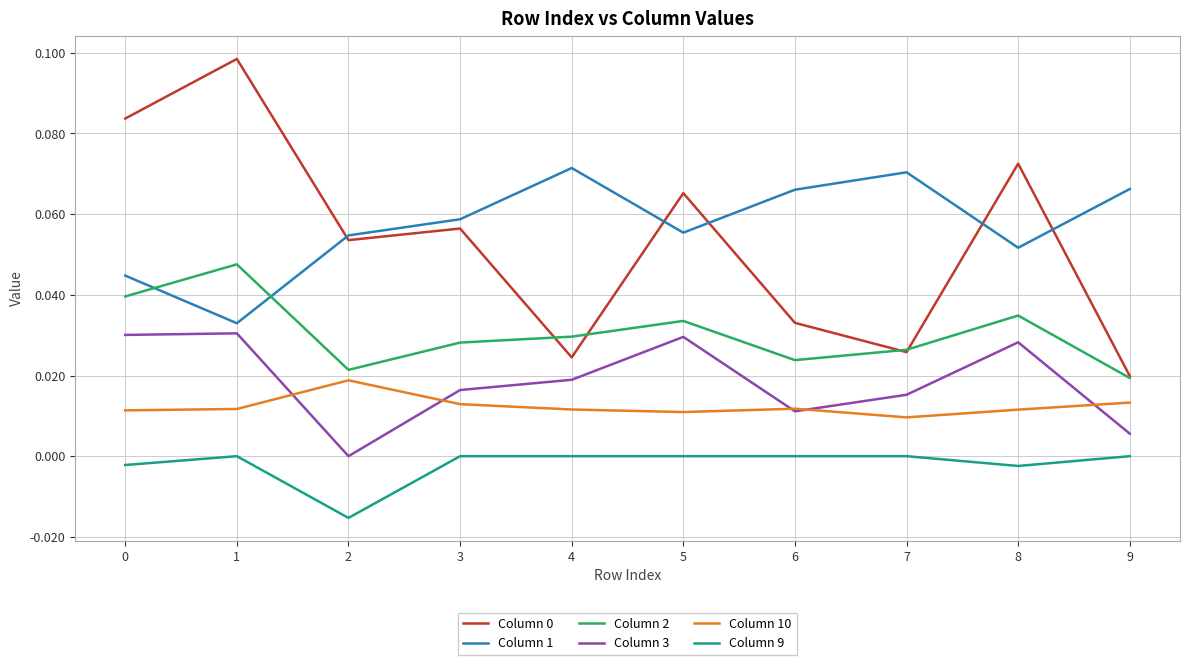

True or false: Column 9 and Column 1 intersect in this chart.

False